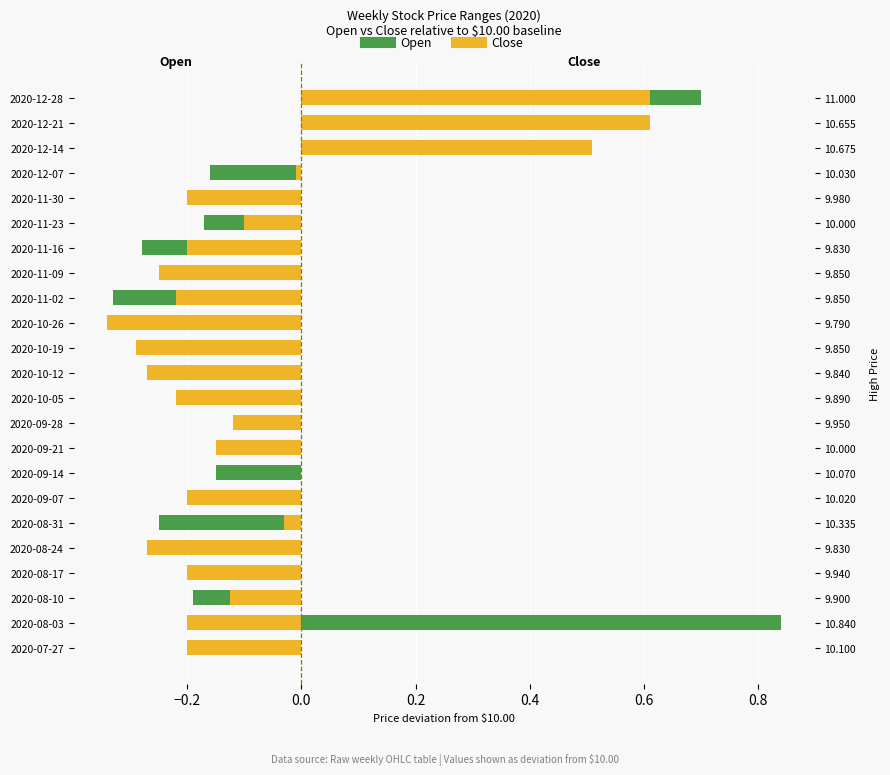

Which series has the largest total across all categories?

Open